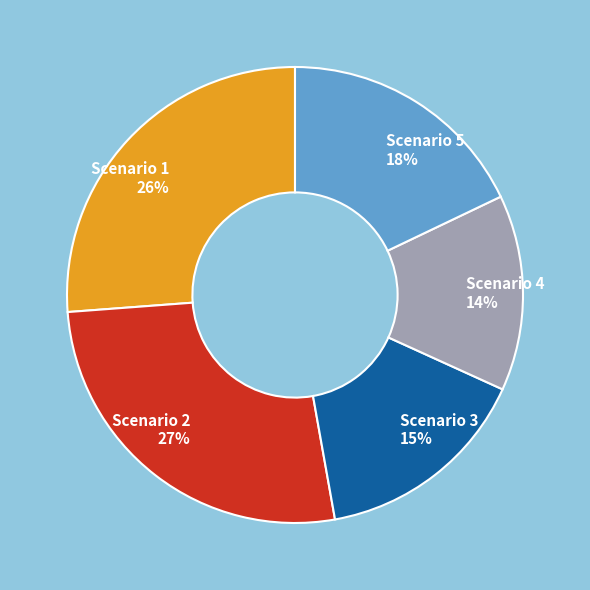

How many segments does this pie chart have?

5